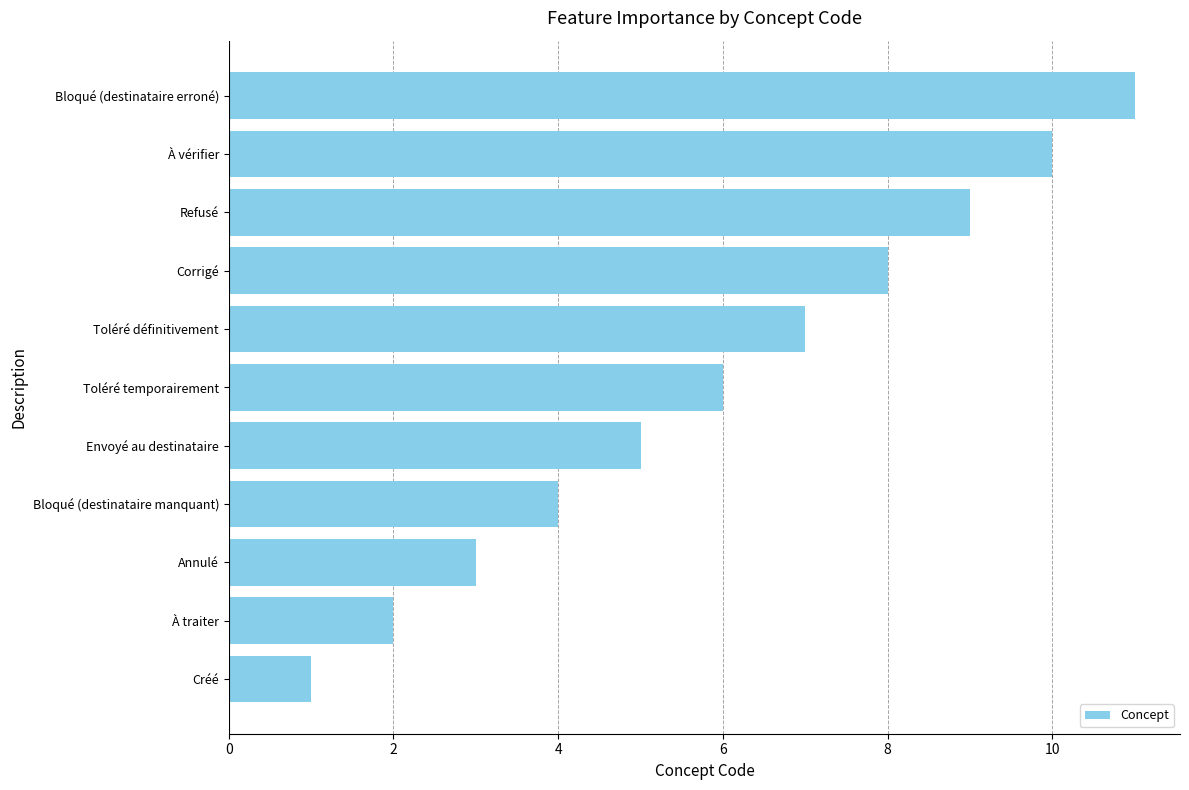

List the labels in order of value, largest first.

Bloqué (destinataire erroné), À vérifier, Refusé, Corrigé, Toléré définitivement, Toléré temporairement, Envoyé au destinataire, Bloqué (destinataire manquant), Annulé, À traiter, Créé